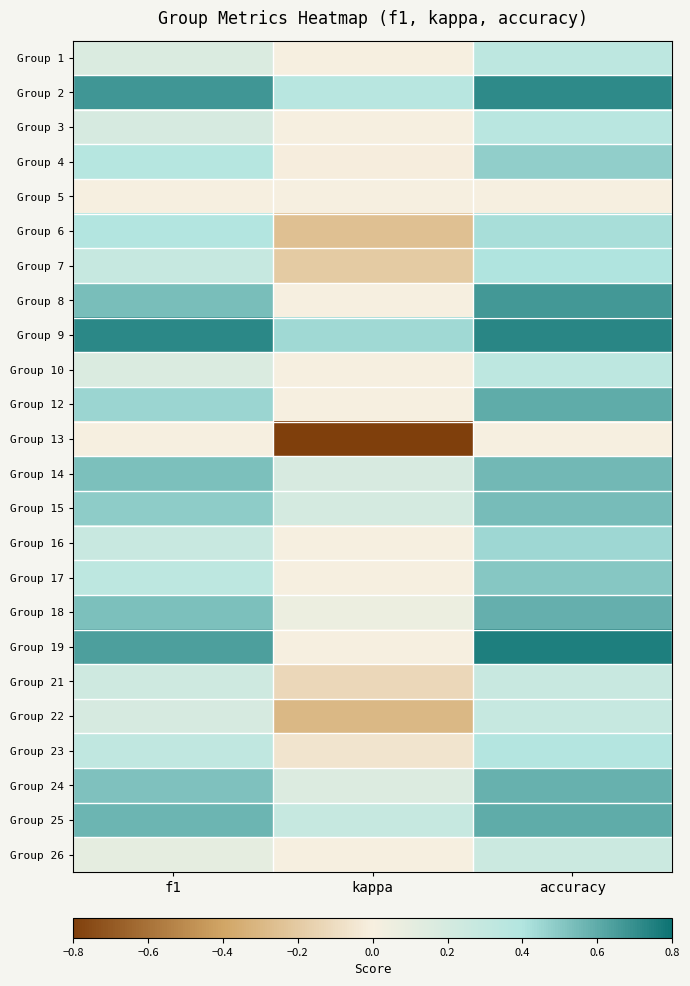

Between kappa and f1, which is larger?

f1